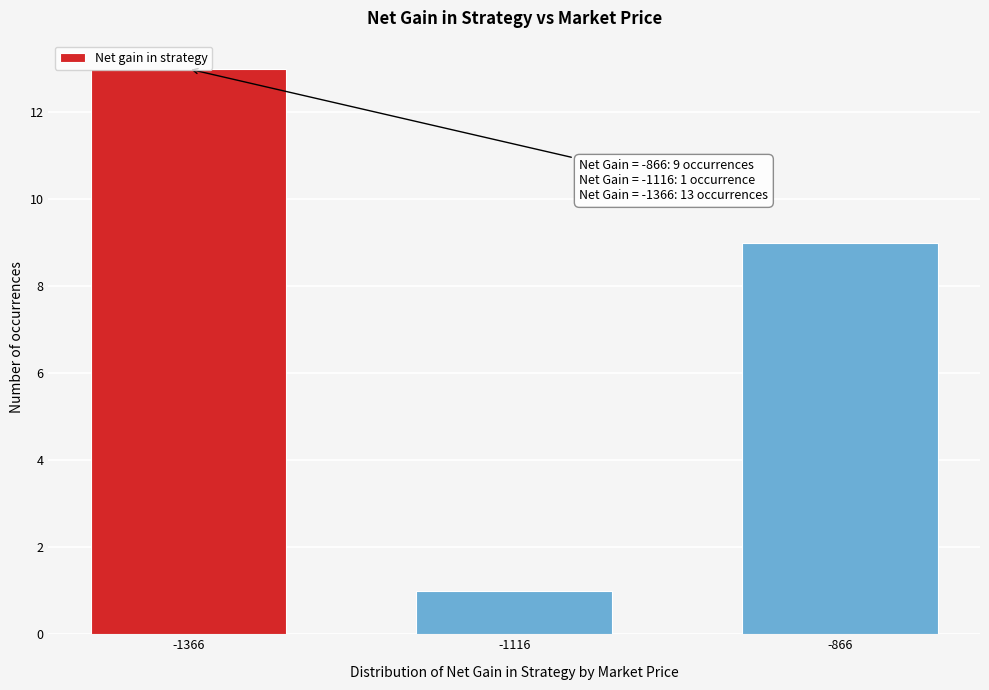

At which label is the value closest to 7?

-866